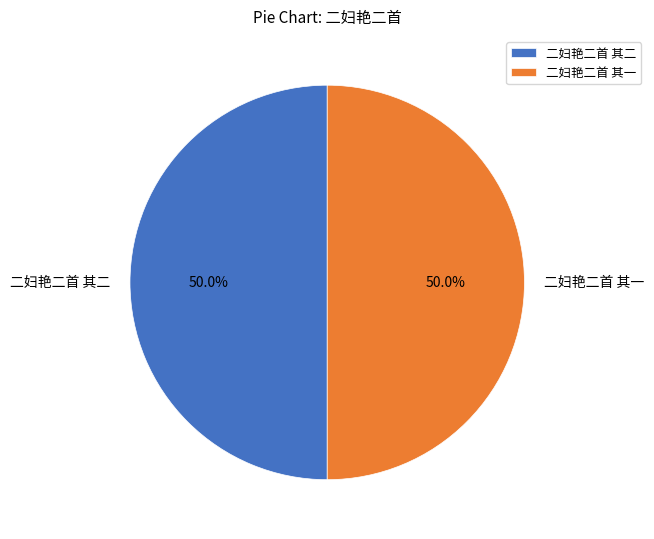

What is the ratio of the value at 二妇艳二首 其一 to the value at 二妇艳二首 其二?

1.0